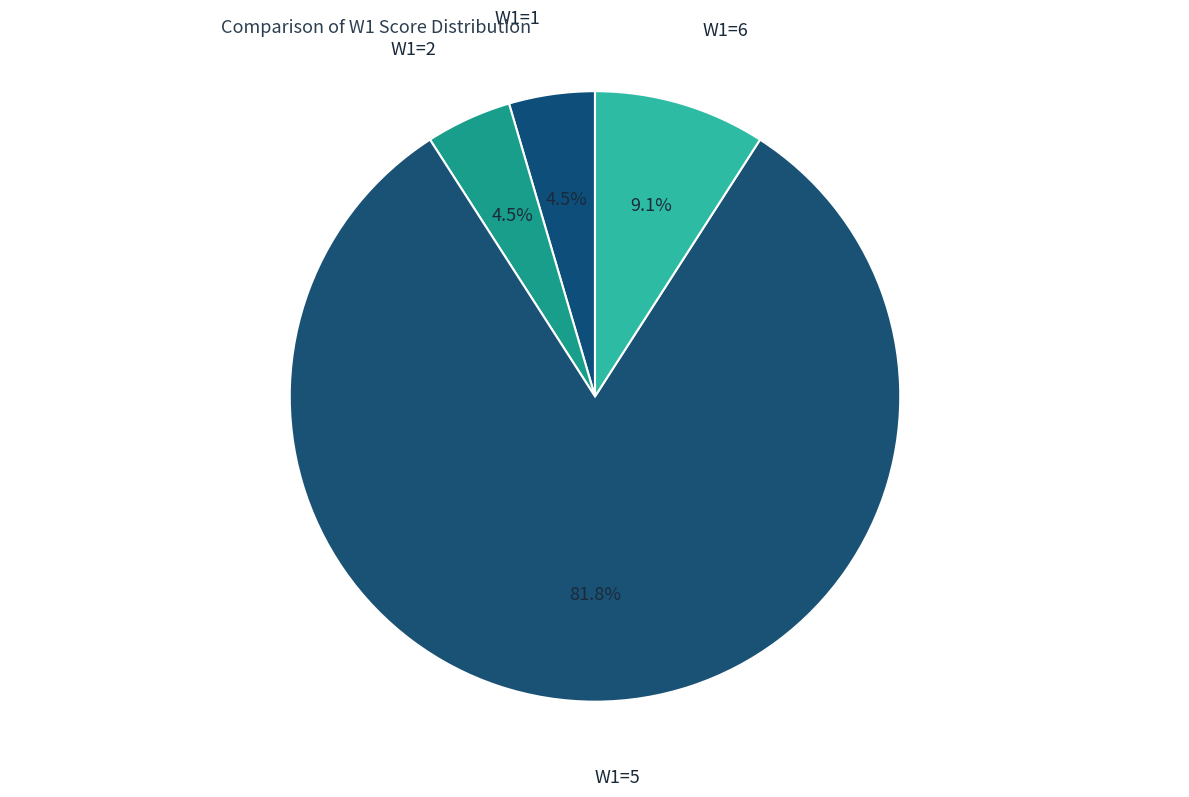

Is there any slice that represents more than half of the pie?

Yes